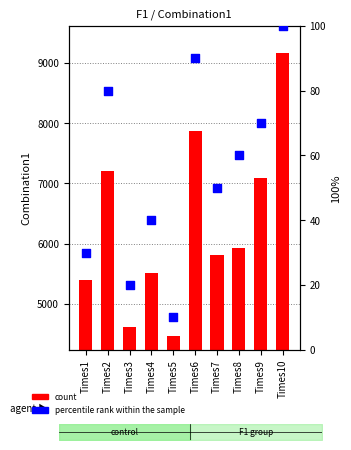

At how many categories does at least one series exceed 4445?

10